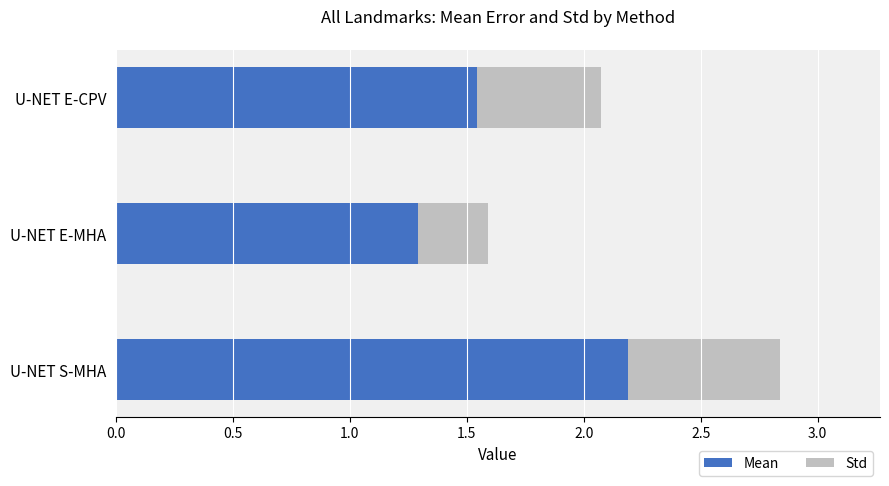

What is the average value of the Mean series?

1.7